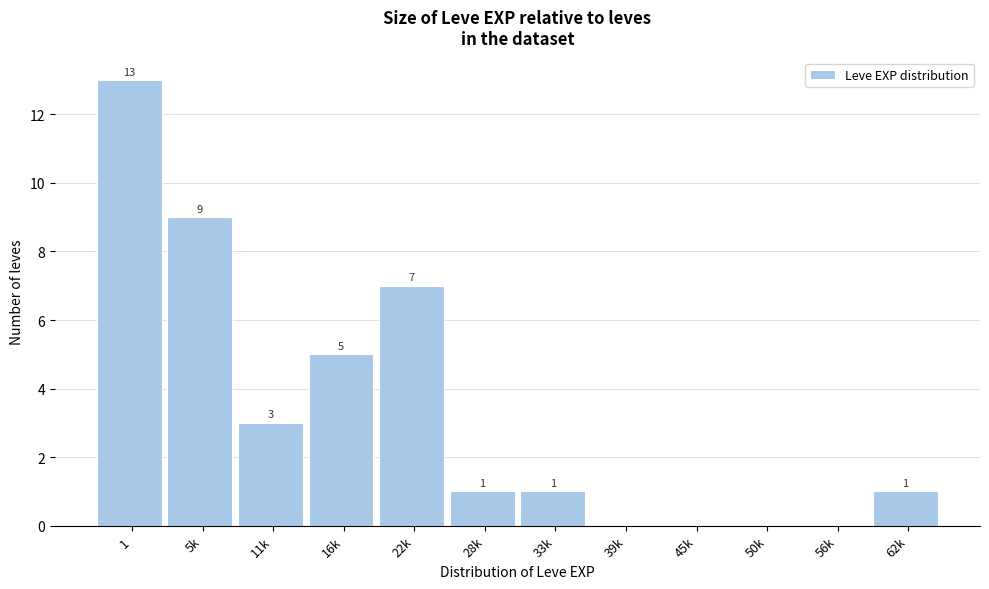

Reading right to left, extract all data points from this chart.

62k=1	56k=0	50k=0	45k=0	39k=0	33k=1	28k=1	22k=7	16k=5	11k=3	5k=9	1=13